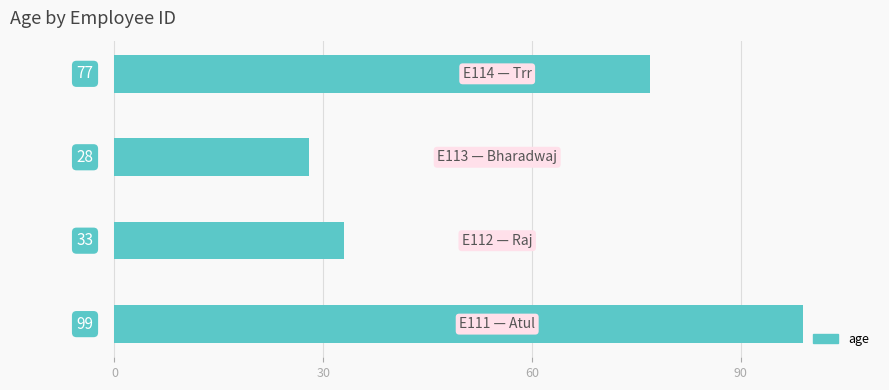

What is the difference between the maximum and minimum values?

71